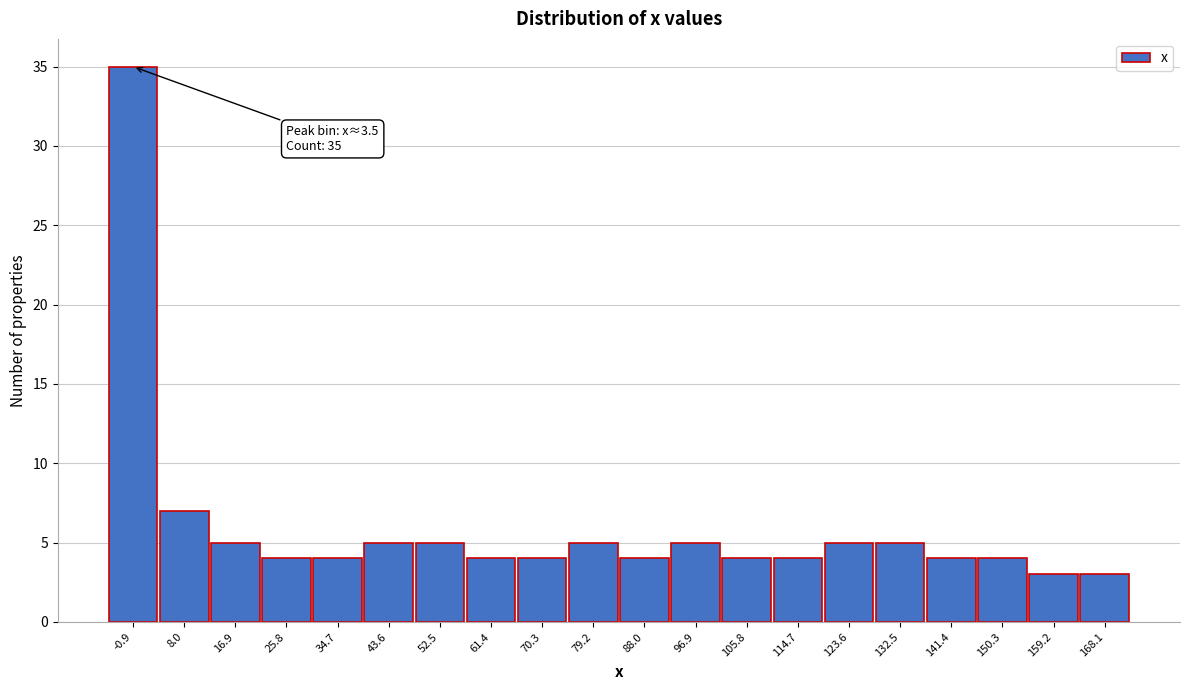

Reading left to right, transcribe all the data shown in this chart.

-0.9=35	8.0=7	16.9=5	25.8=4	34.7=4	43.6=5	52.5=5	61.4=4	70.3=4	79.2=5	88.0=4	96.9=5	105.8=4	114.7=4	123.6=5	132.5=5	141.4=4	150.3=4	159.2=3	168.1=3